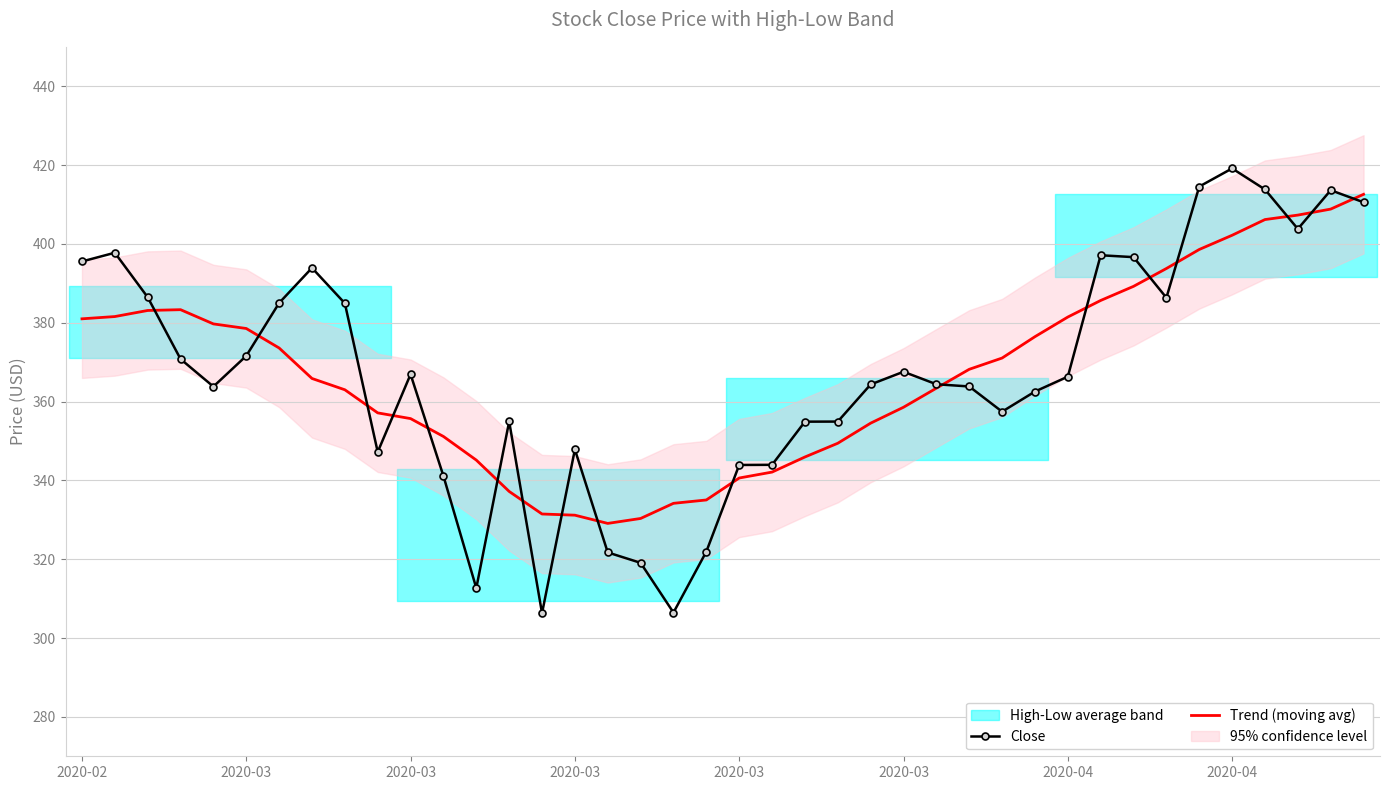

What is the spread (max minus min) of values at 29?

13.9